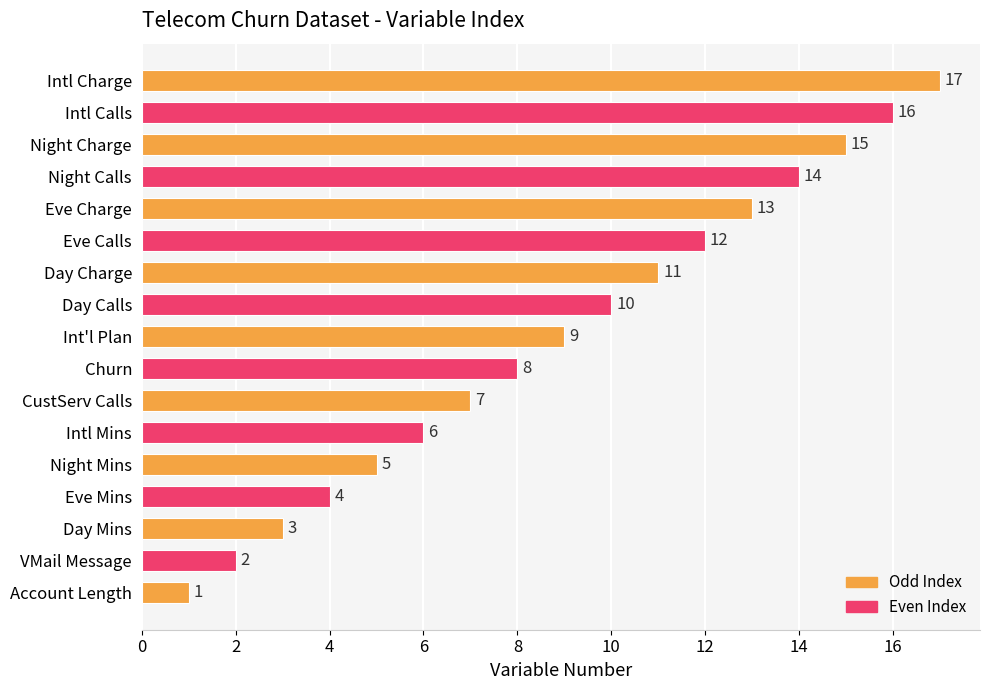

The chart shows a value of 20 at Day Charge. True or false?

False